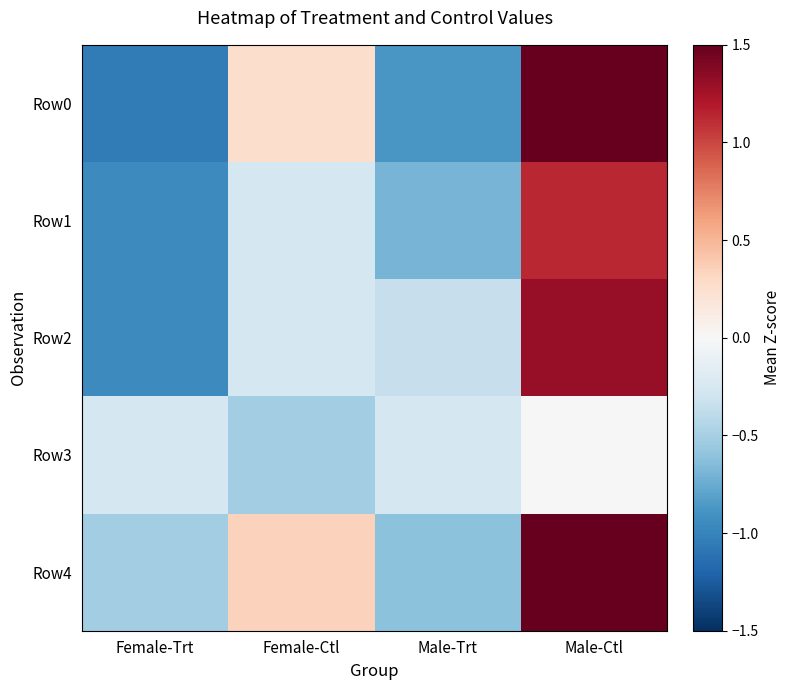

At which category is the sum across all series the highest?

Male-Ctl